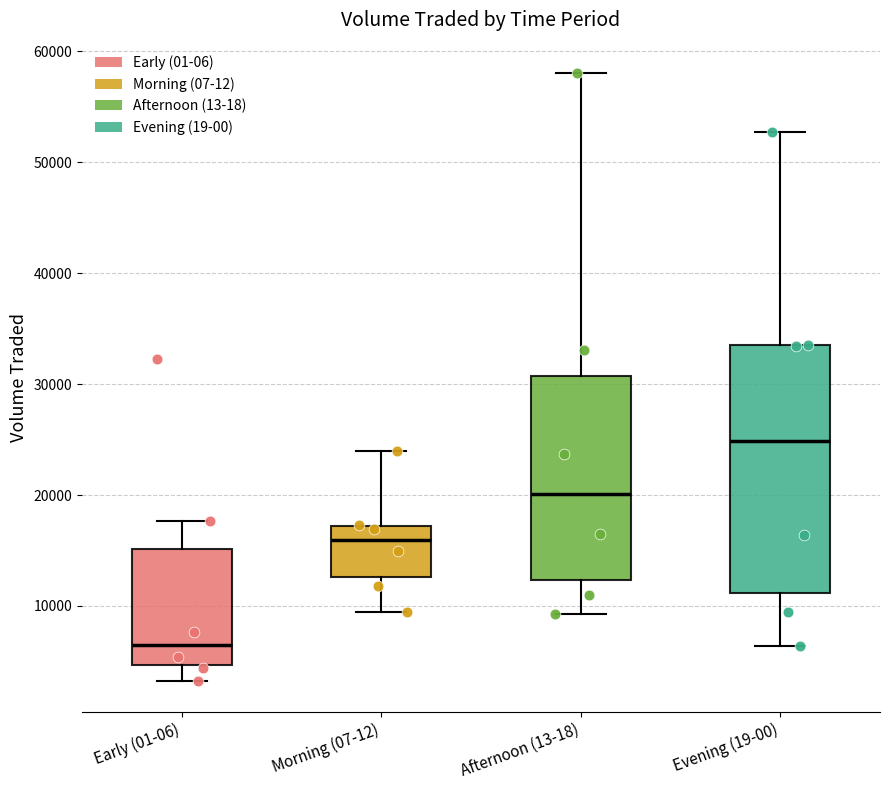

Which box is the tallest, from its lower edge to its upper edge?

Evening (19-00)